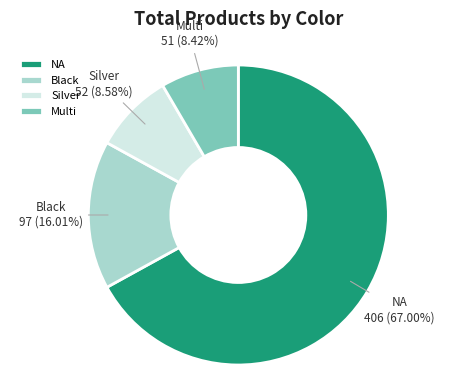

Approximately how many times larger is the value at Silver compared to NA?

0.1